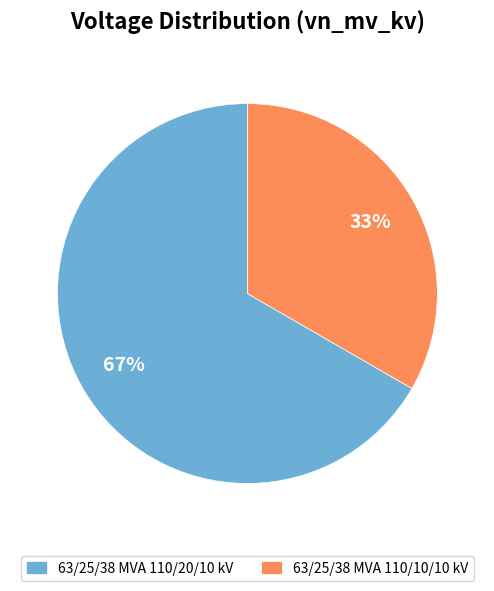

To the nearest percent, what portion does 63/25/38 MVA 110/10/10 kV represent?

33%